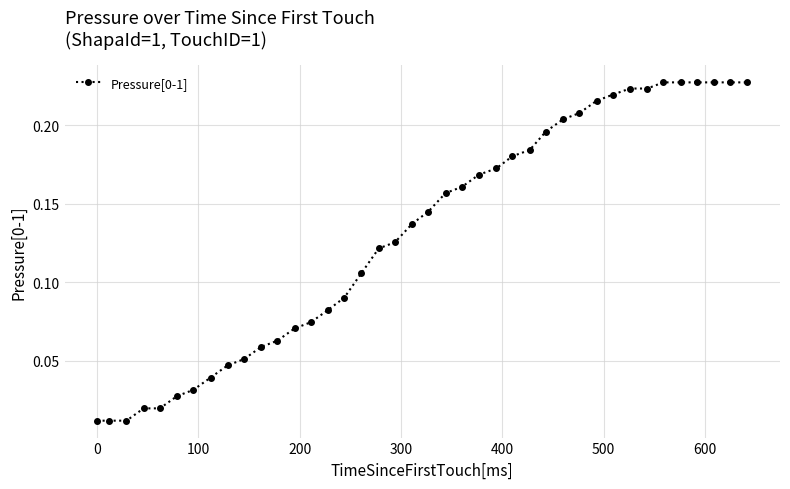

What is the sum of all values?

5.2